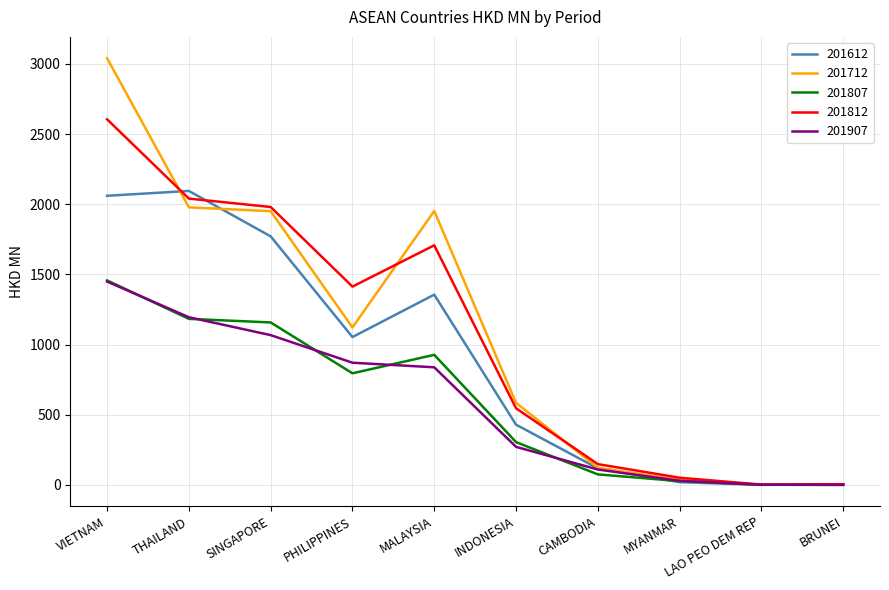

At which category is the sum across all series the highest?

VIETNAM